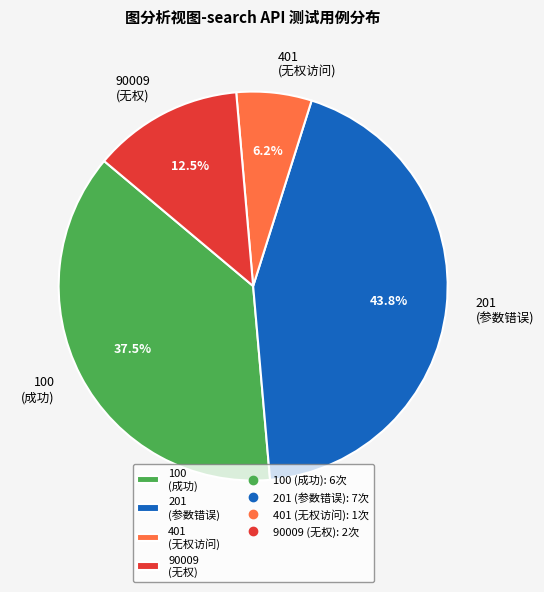

How many slices are in this pie chart?

4